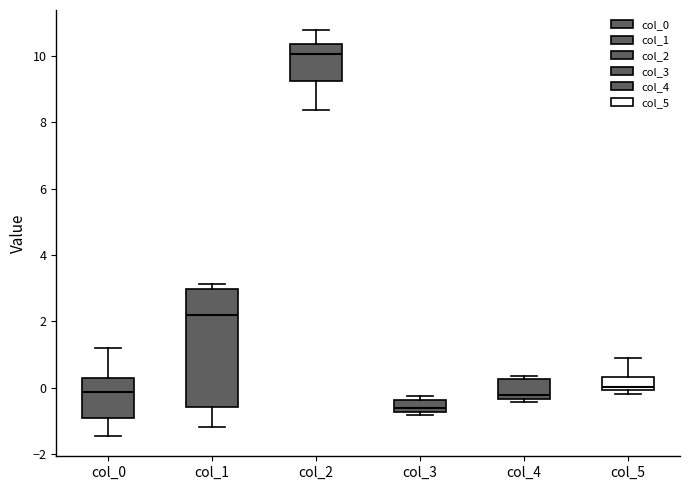

Reading left to right, read every box against the y-axis: the position of its median line, the range the box covers, and the ends of its whiskers. The values are not printed on the chart, so give them approximately, as read against the axis.

col_0: median -0.2, box -1.0 to 0.4, whiskers -1.4 to 1.2
col_1: median 2.2, box -0.6 to 3.0, whiskers -1.2 to 3.2
col_2: median 10.0, box 9.2 to 10.4, whiskers 8.4 to 10.8
col_3: median -0.6, box -0.8 to -0.4, whiskers -0.8 (just below the box's lower edge) to -0.2
col_4: median -0.2, box -0.4 to 0.2, whiskers -0.4 (just below the box's lower edge) to 0.4
col_5: median 0.0 (just above the box's lower edge), box 0.0 to 0.4, whiskers -0.2 to 1.0